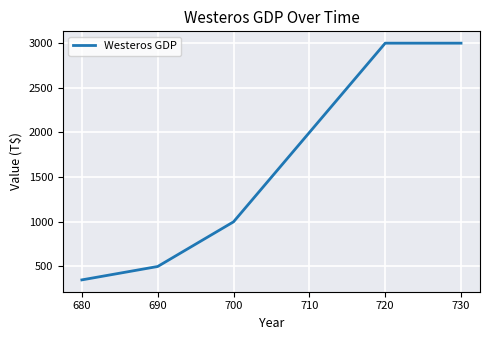

Reading left to right, what are all the values shown in this chart?

350	500	1000	2000	3000	3000